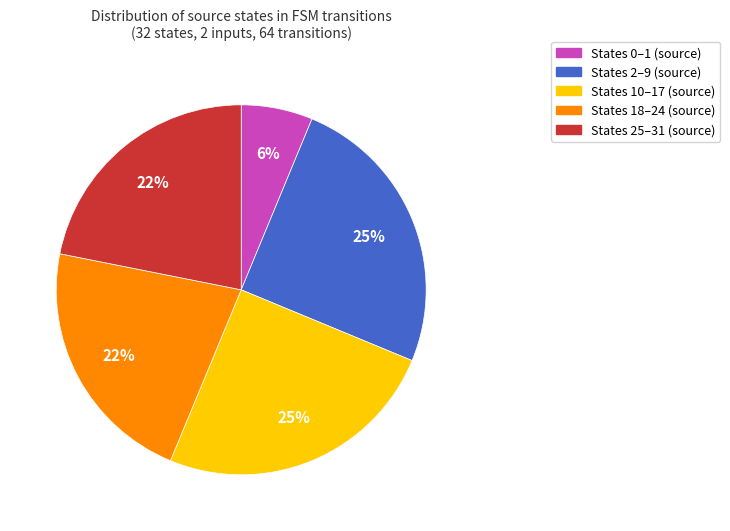

Count the number of slices in the pie.

5